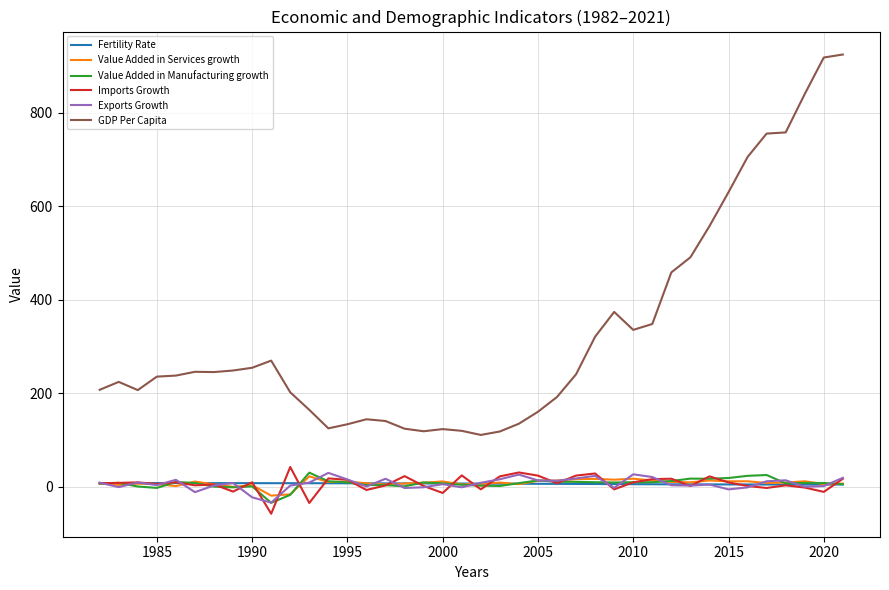

What is the maximum value for Value Added in Services growth?

21.9